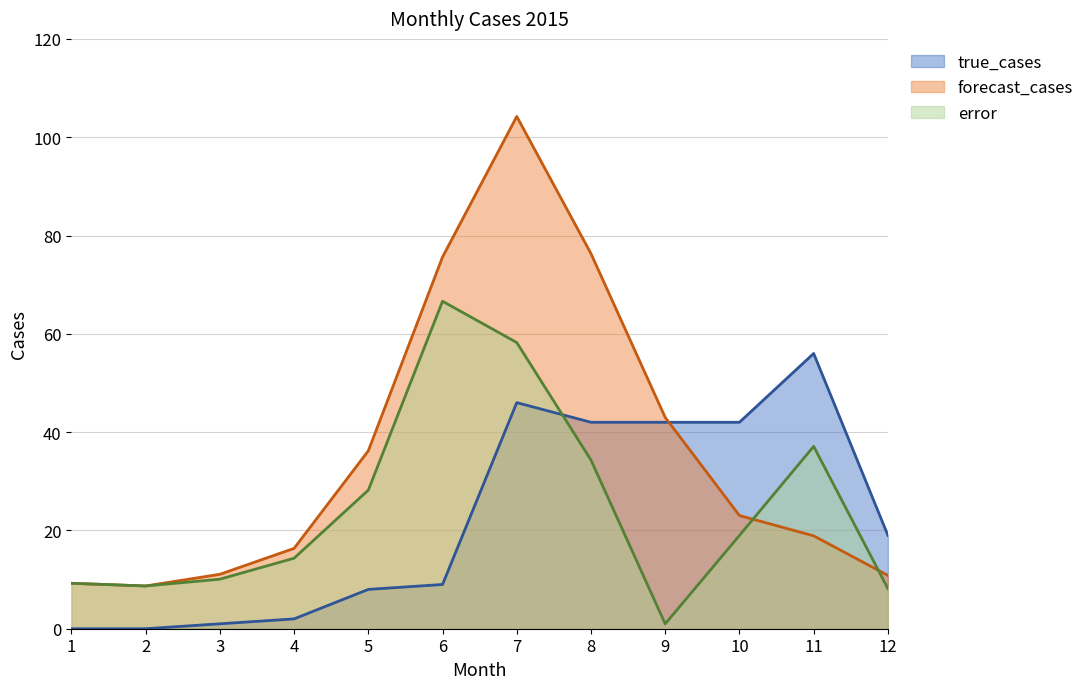

What is the difference between the second highest and minimum values in the error series?

57.2